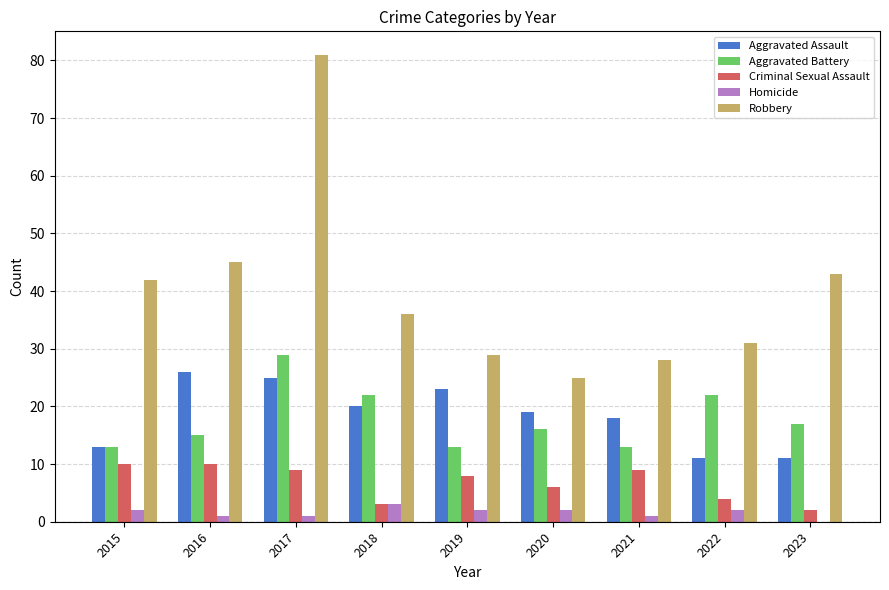

Which label corresponds to the largest value in the chart?

2017